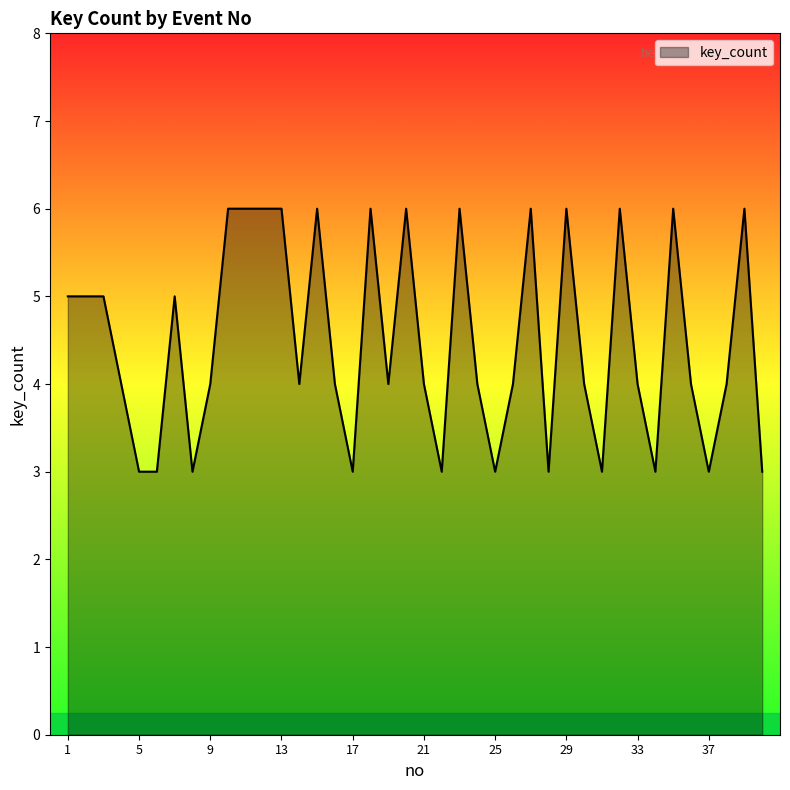

How many lines are shown in the chart?

1